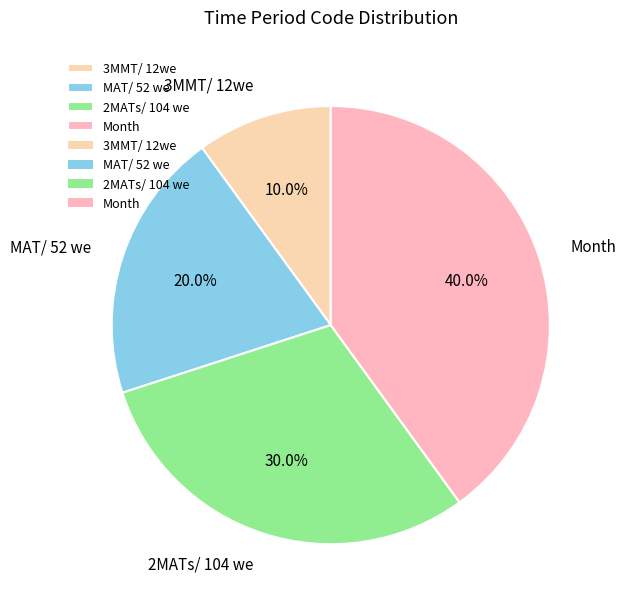

Count the number of slices in the pie.

4